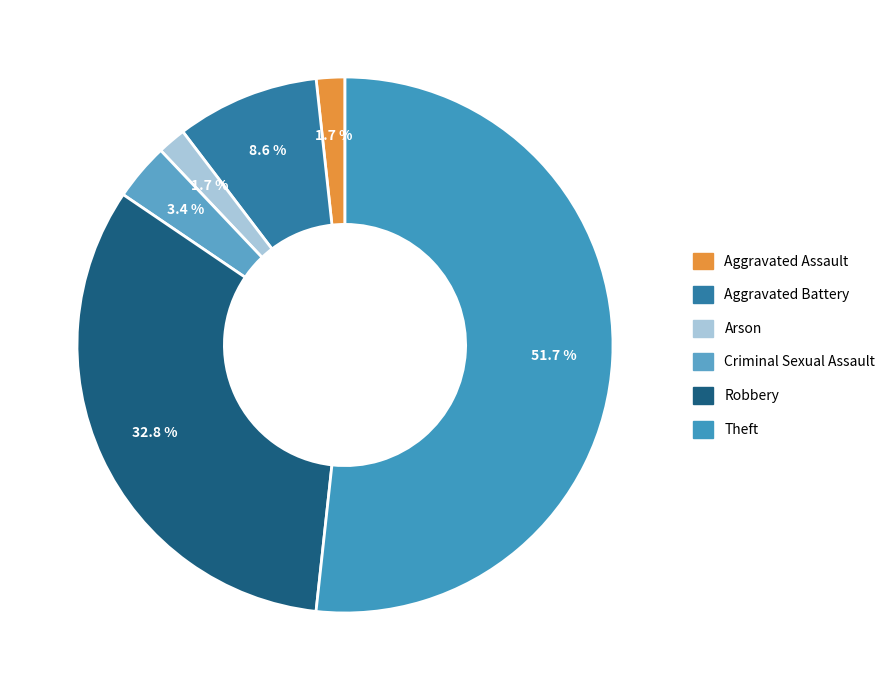

The Criminal Sexual Assault slice represents 1% of the pie. True or false?

False